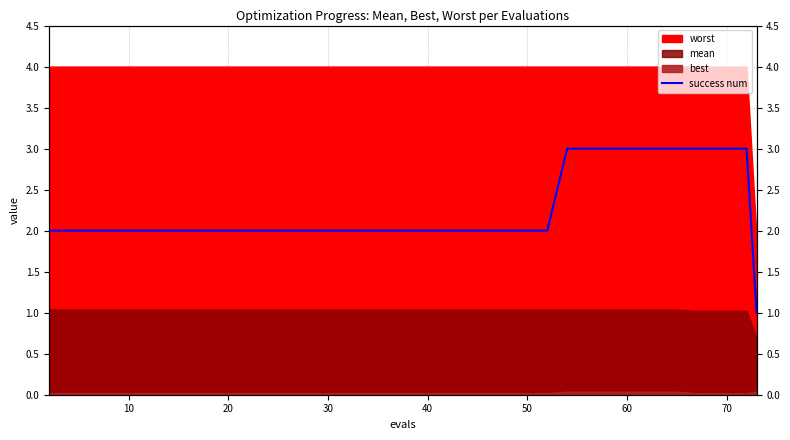

Is it true that the value at 0 is 3?

False